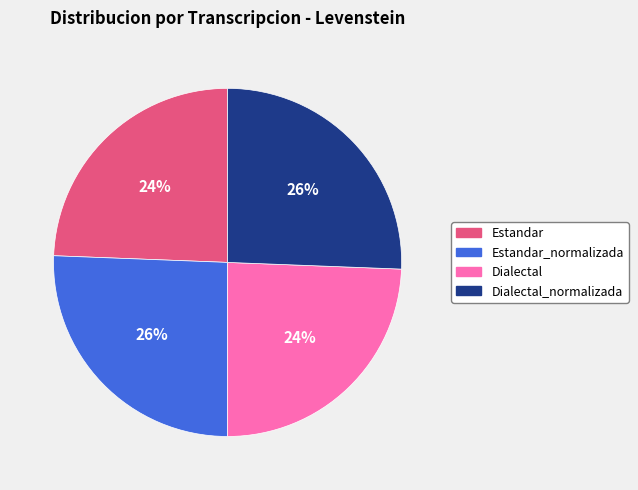

To the nearest percent, what is the average slice percentage?

25%